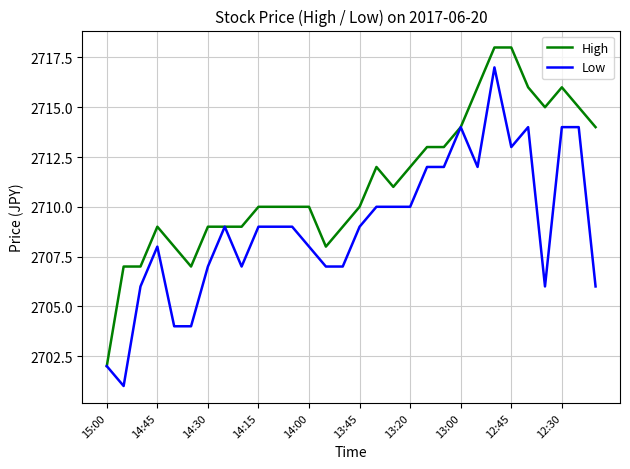

What is the sum of all High values?

81337